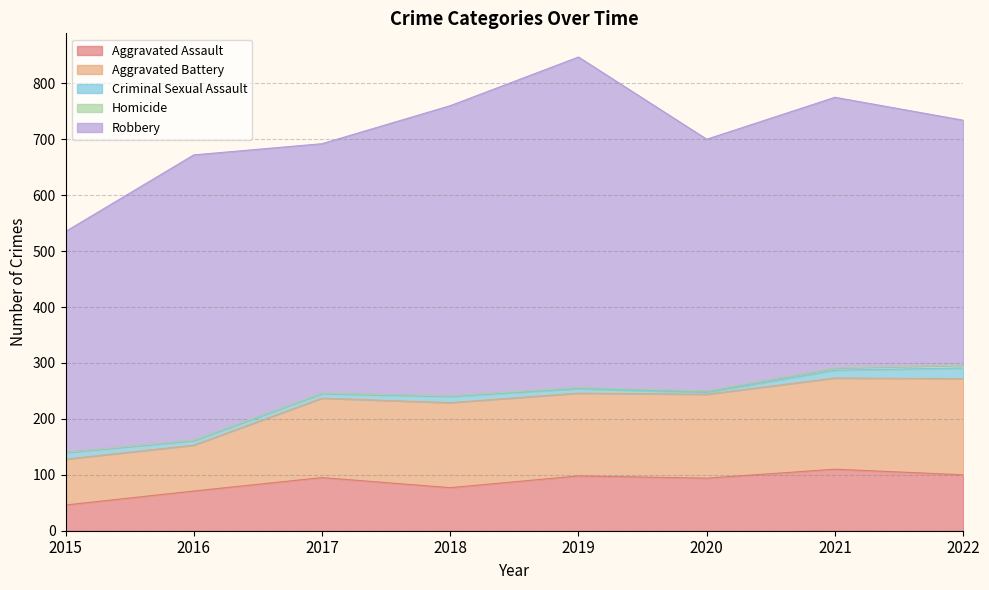

What are all the series names shown in the legend?

Aggravated Assault, Aggravated Battery, Criminal Sexual Assault, Homicide, Robbery